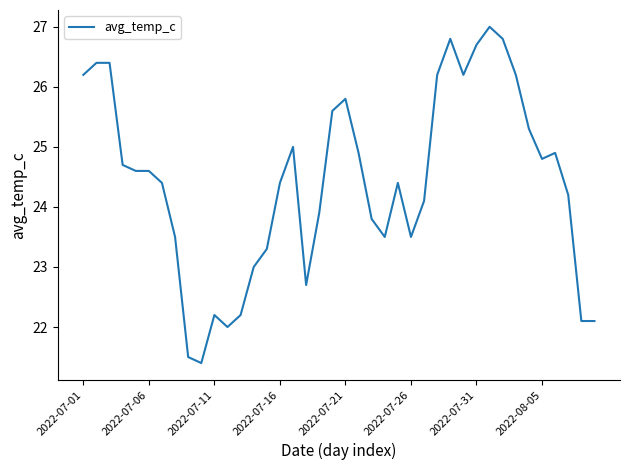

What is the smallest value displayed?

21.4